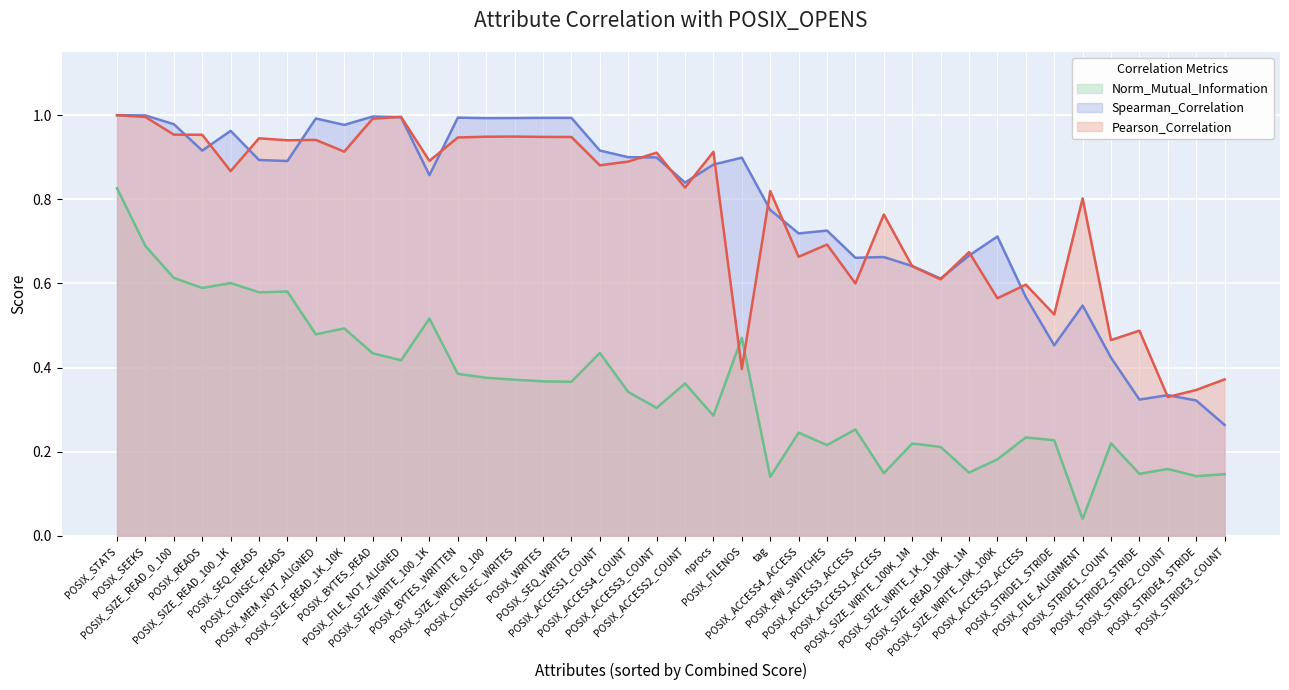

Where do Pearson_Correlation and Spearman_Correlation first cross each other?

POSIX_STATS and POSIX_SEEKS